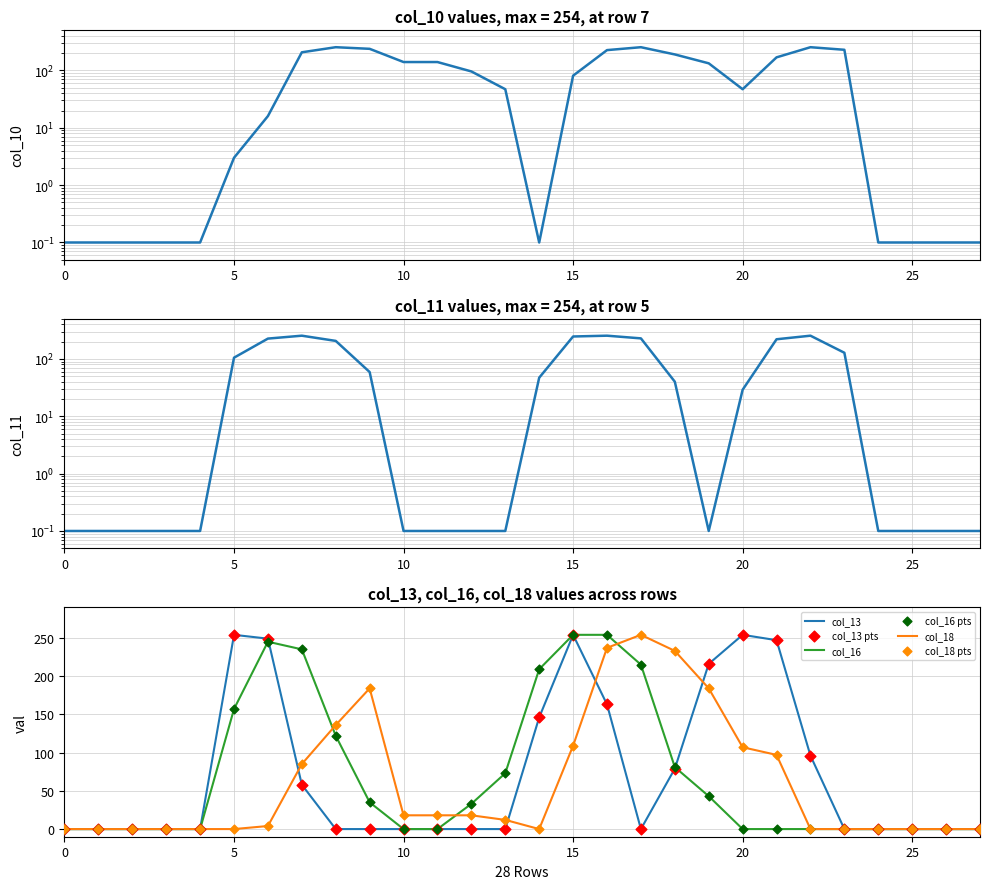

Is the value of col_16 at 19 greater than the value of col_11 at 8?

No